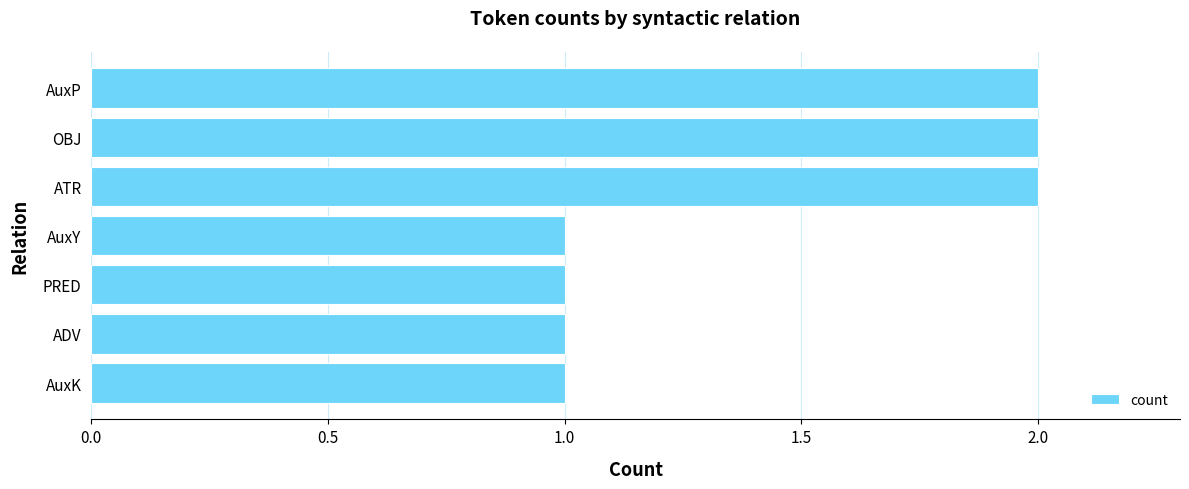

What is the sum of all values?

10